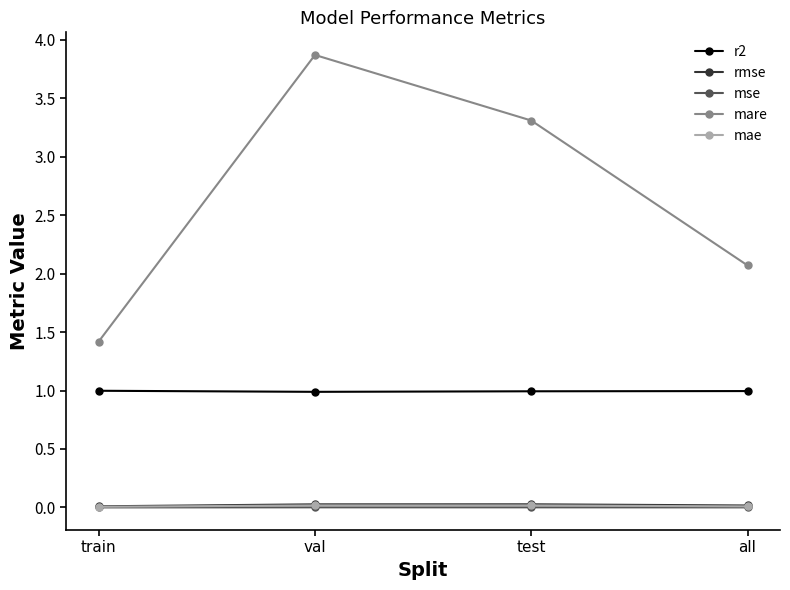

True or false: r2 and mae cross at least once.

False